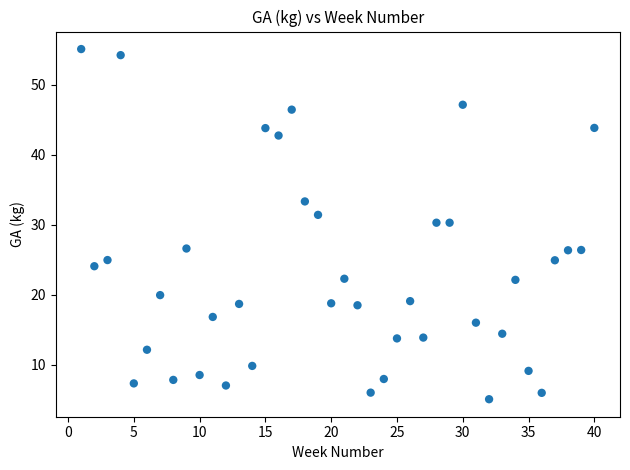

What is the range of X values (max minus min)?

39.0